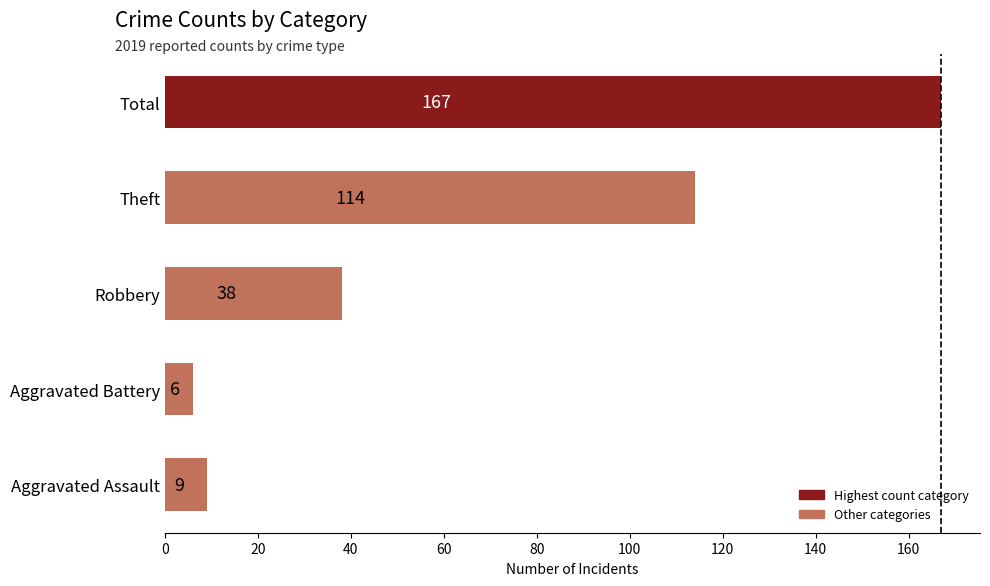

At which category does the chart reach its minimum across all series?

Aggravated Battery